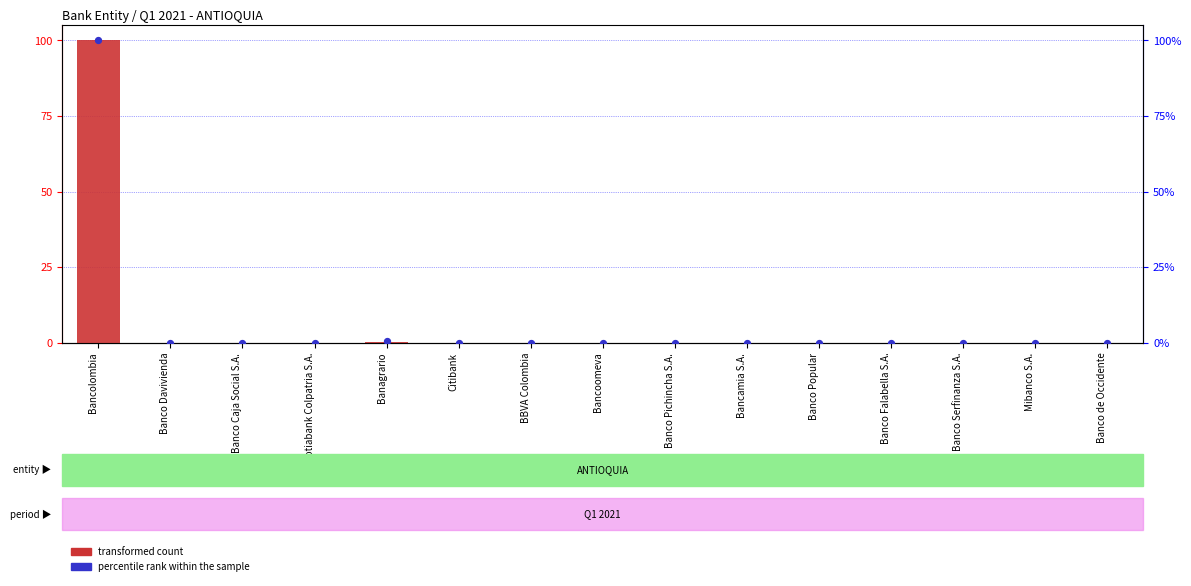

At which category is the sum across all series the highest?

Bancolombia